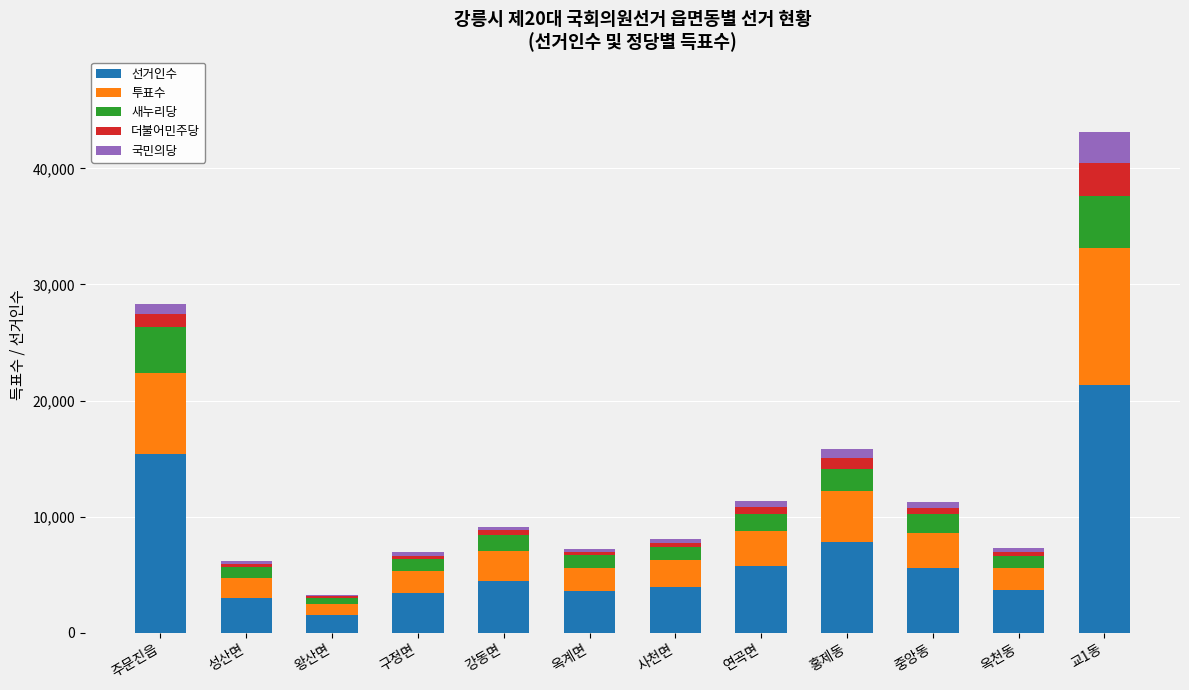

Are the bars horizontal?

No